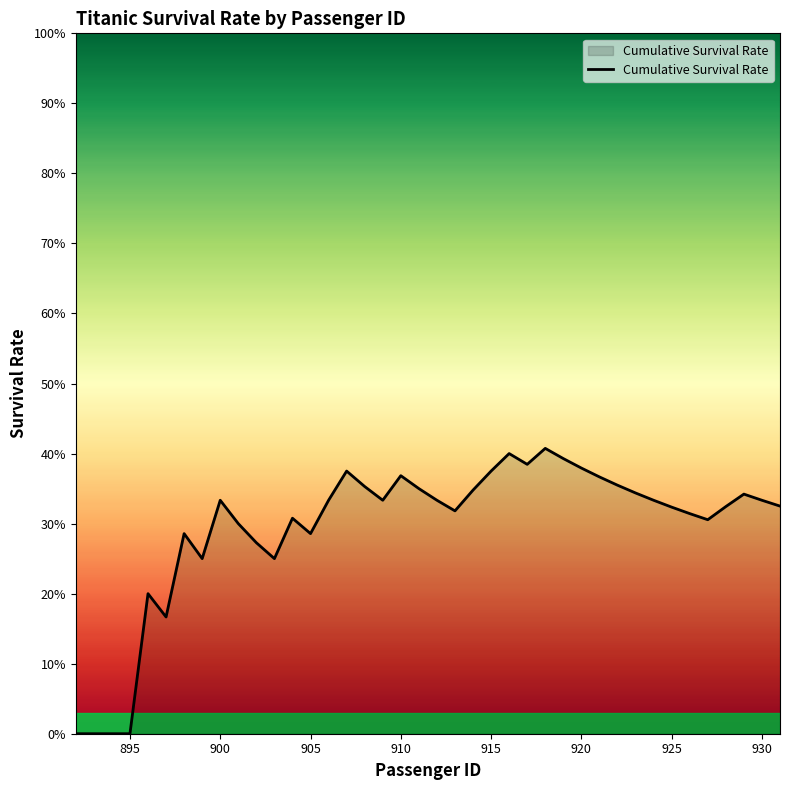

Does the chart display data point markers on the line(s)?

No